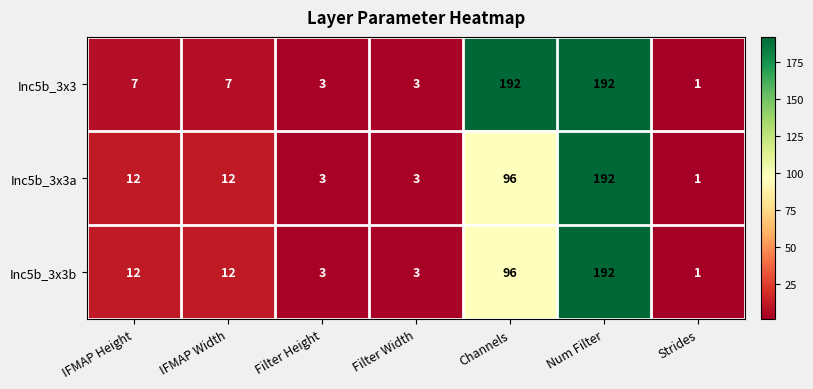

What is the difference between the highest and lowest values at IFMAP Height?

5